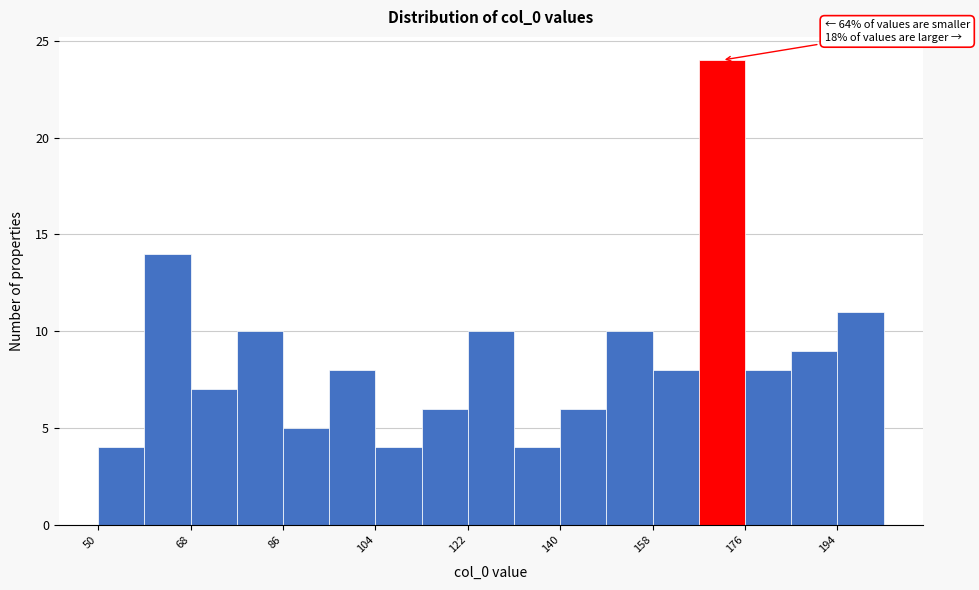

Which range on the x-axis has the tallest bar?

167 to 176